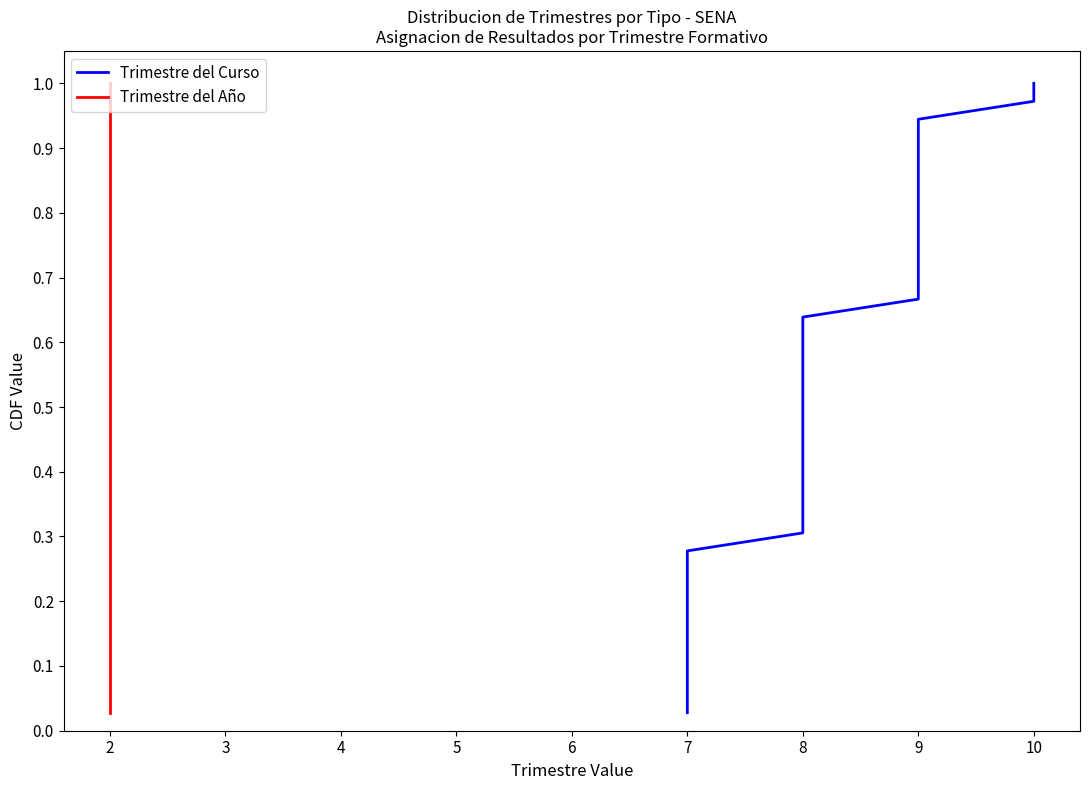

True or false: Trimestre del Año and Trimestre del Curso intersect in this chart.

False